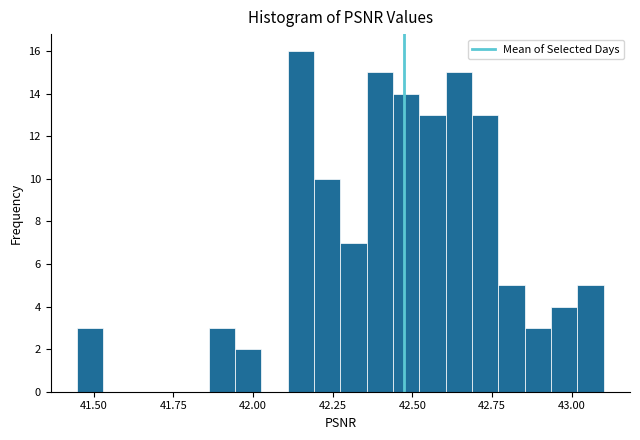

Read against the x-axis, roughly where is the centre of the tallest bar?

42.15